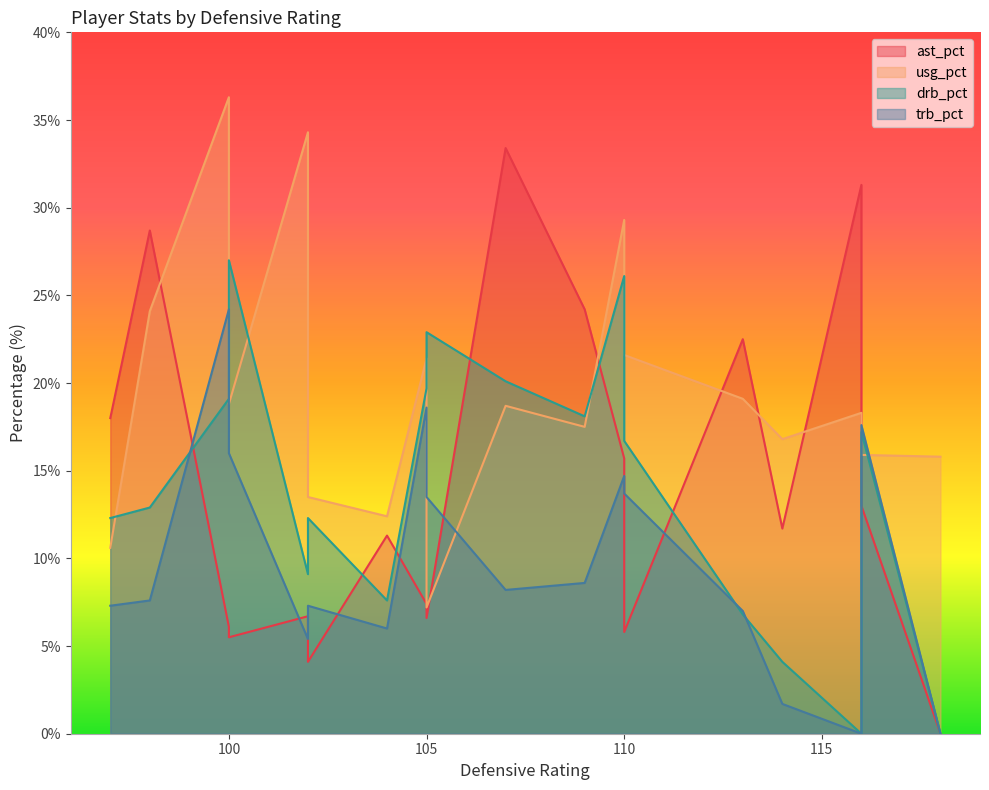

At which label does trb_pct first exceed 8?

100